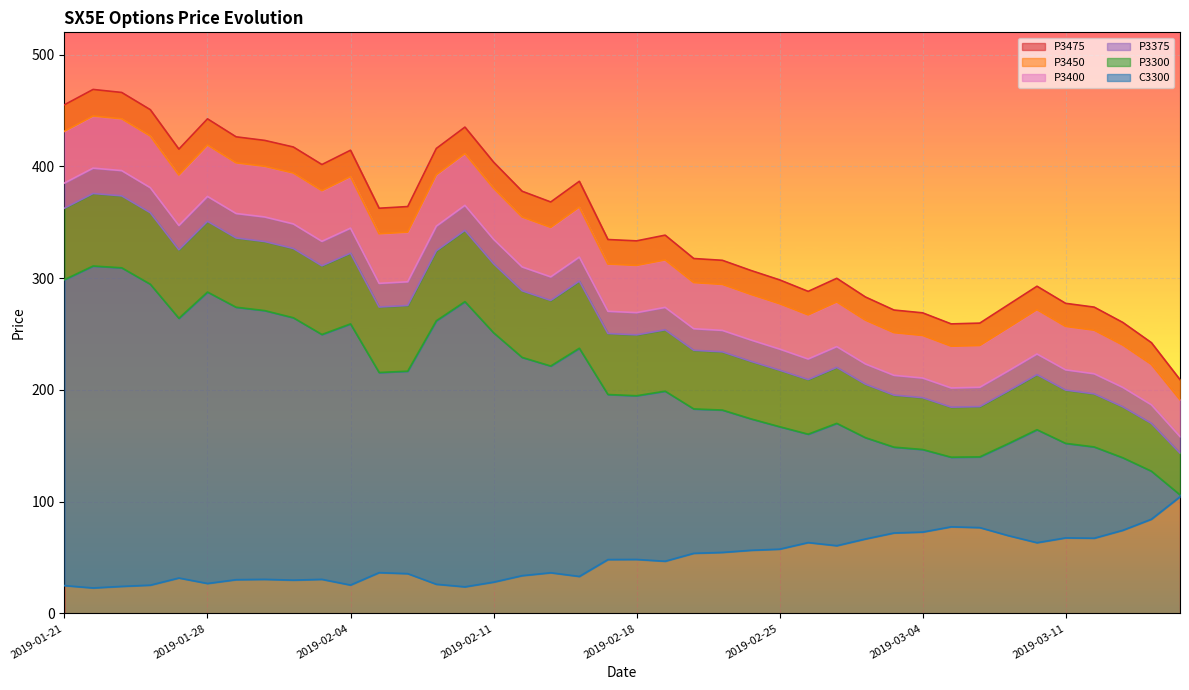

Which series has the largest range (max minus min)?

P3475